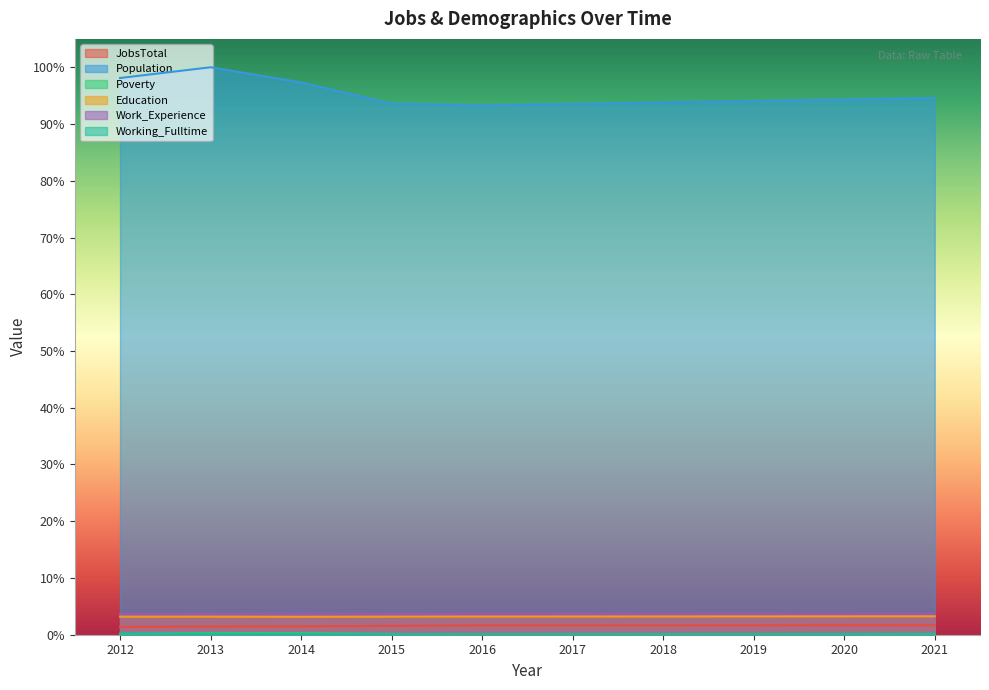

What is the value of the Work_Experience point at the 6th from the left?

3.7